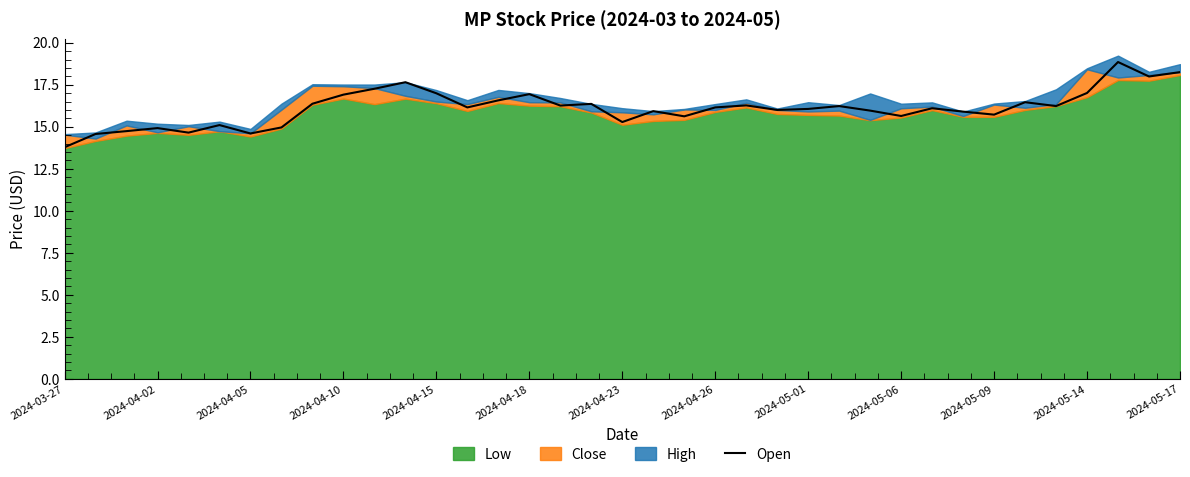

What is the value of the 28th point from the left?

15.6